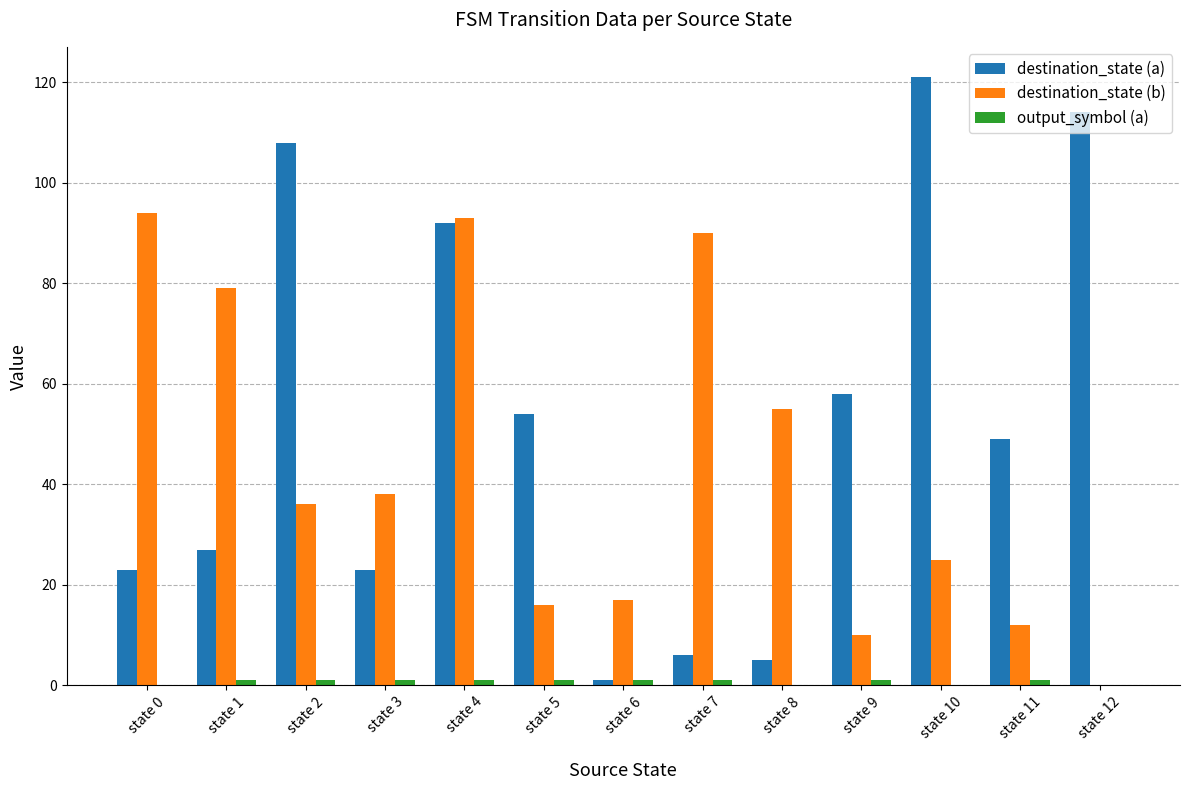

What is the highest value of the destination_state (a) series?

121